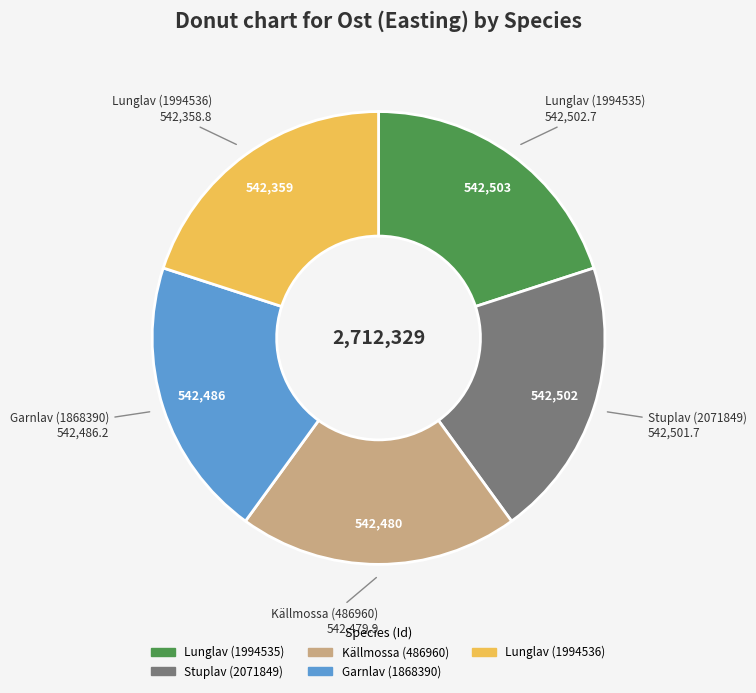

Count the number of slices in the pie.

5